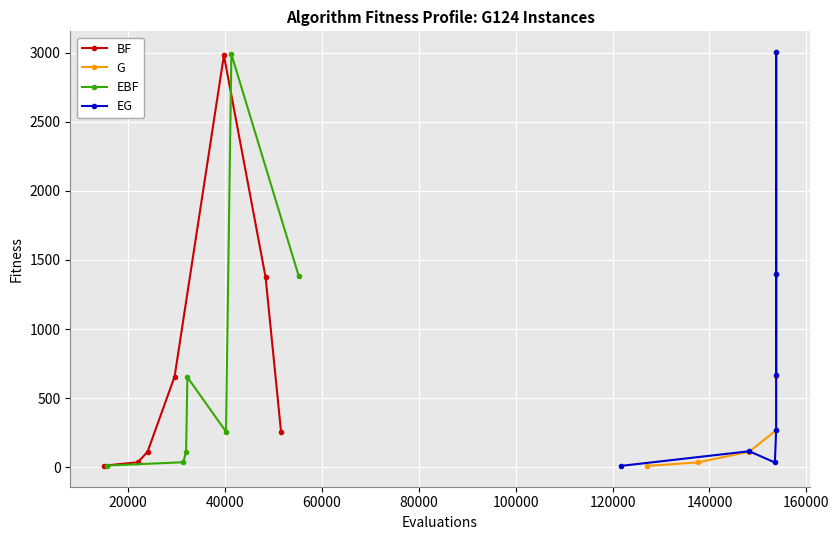

What is the average value of the EG series?

784.8